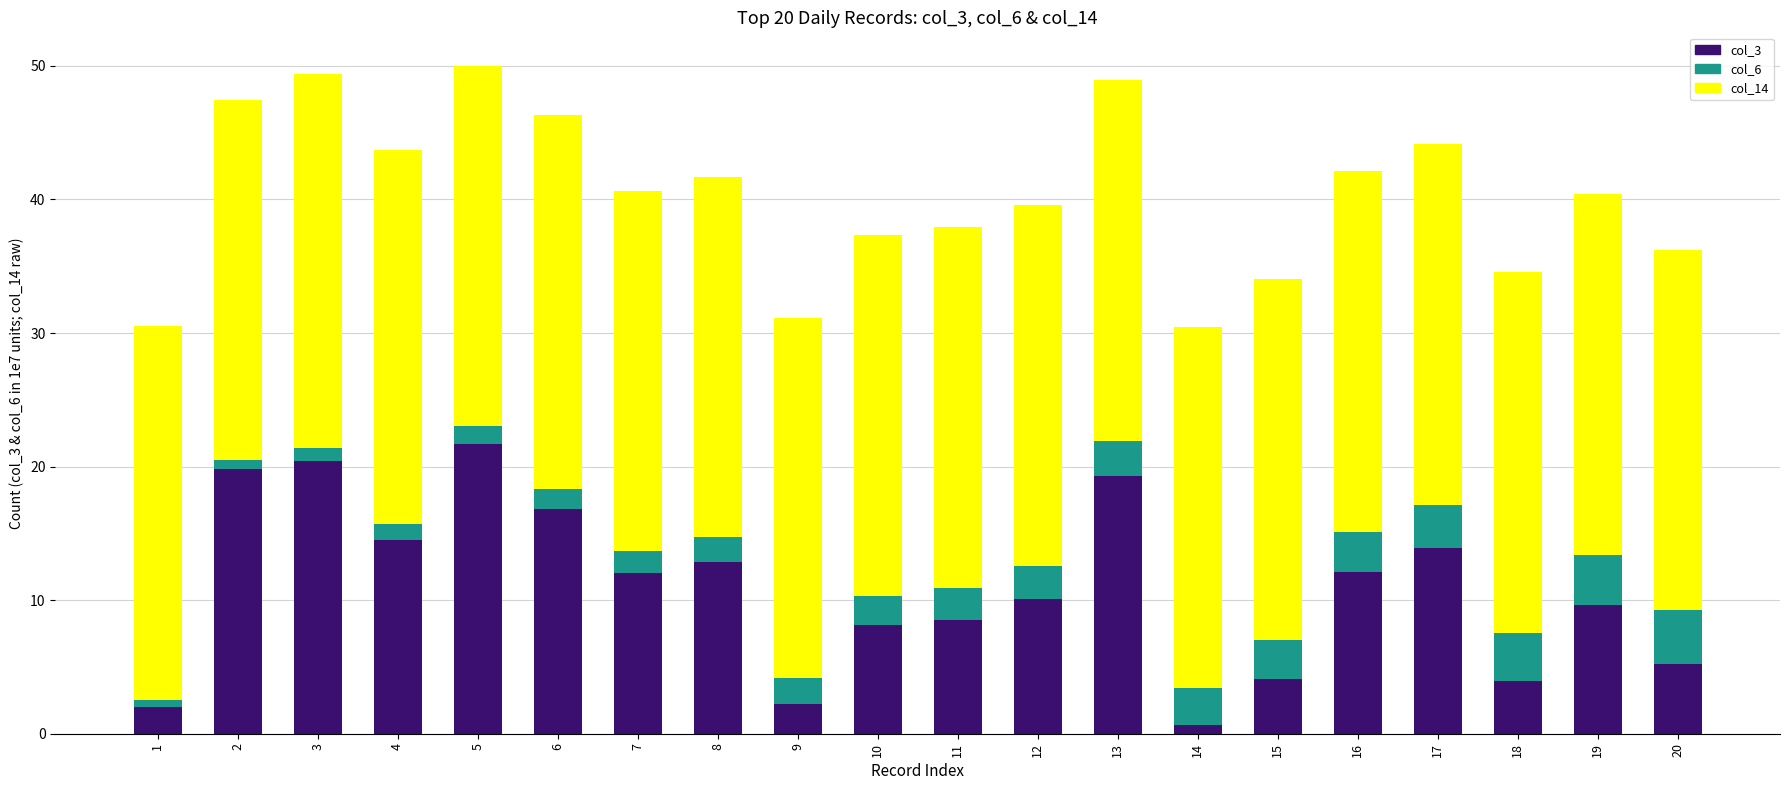

The col_3 series shows 5.7 at 15. True or false?

False